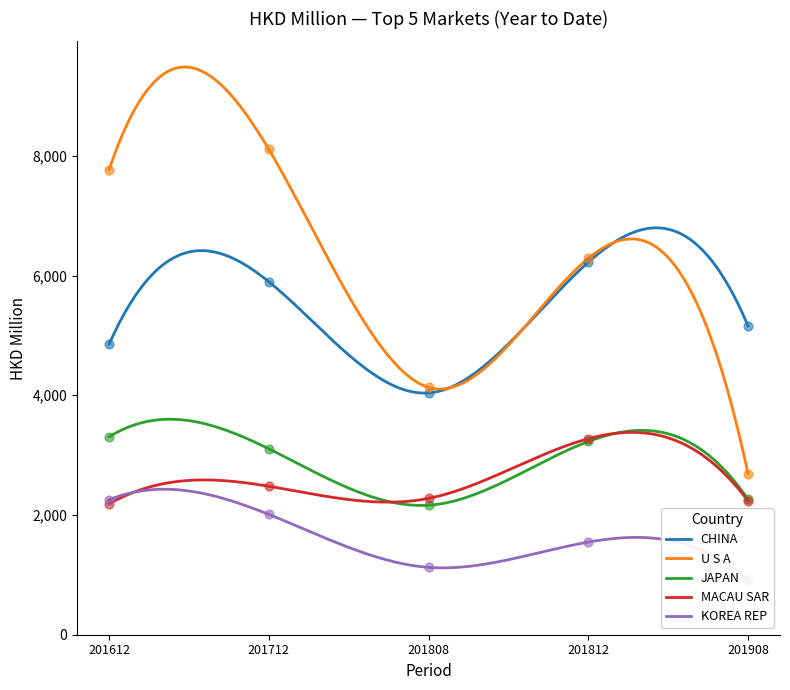

At which category is the sum across all series the highest?

201712